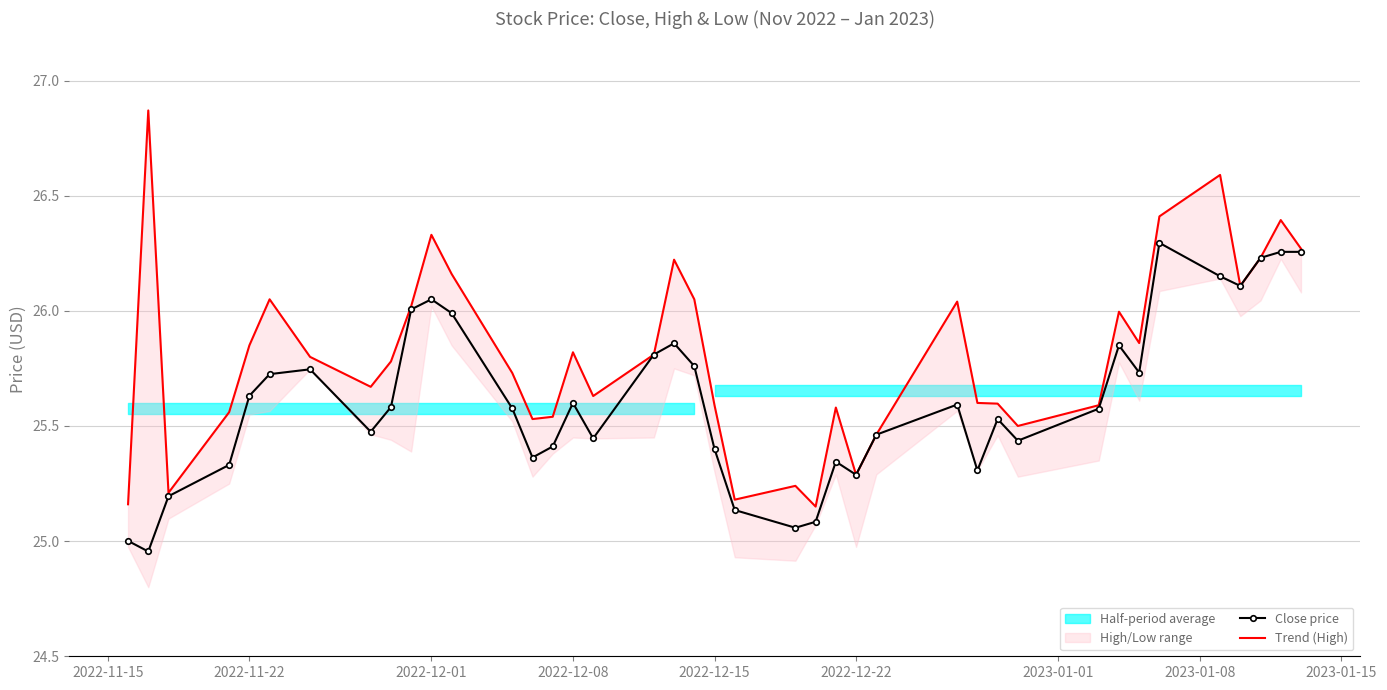

True or false: Trend (High) and Close price intersect in this chart.

False